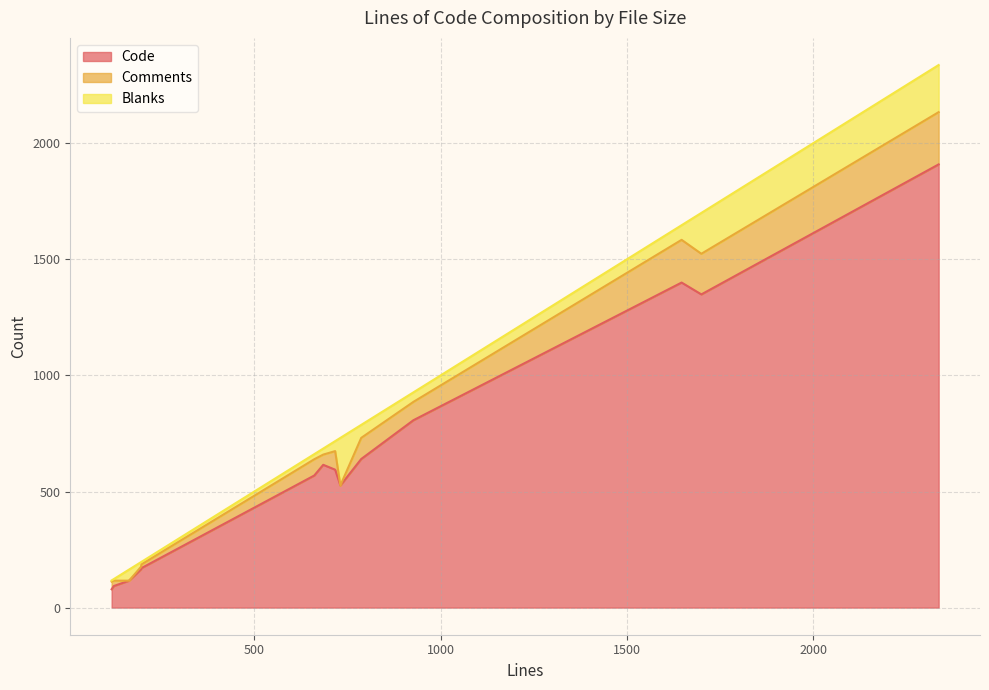

Is the value of Code at 196 greater than the value of Blanks at 117?

Yes